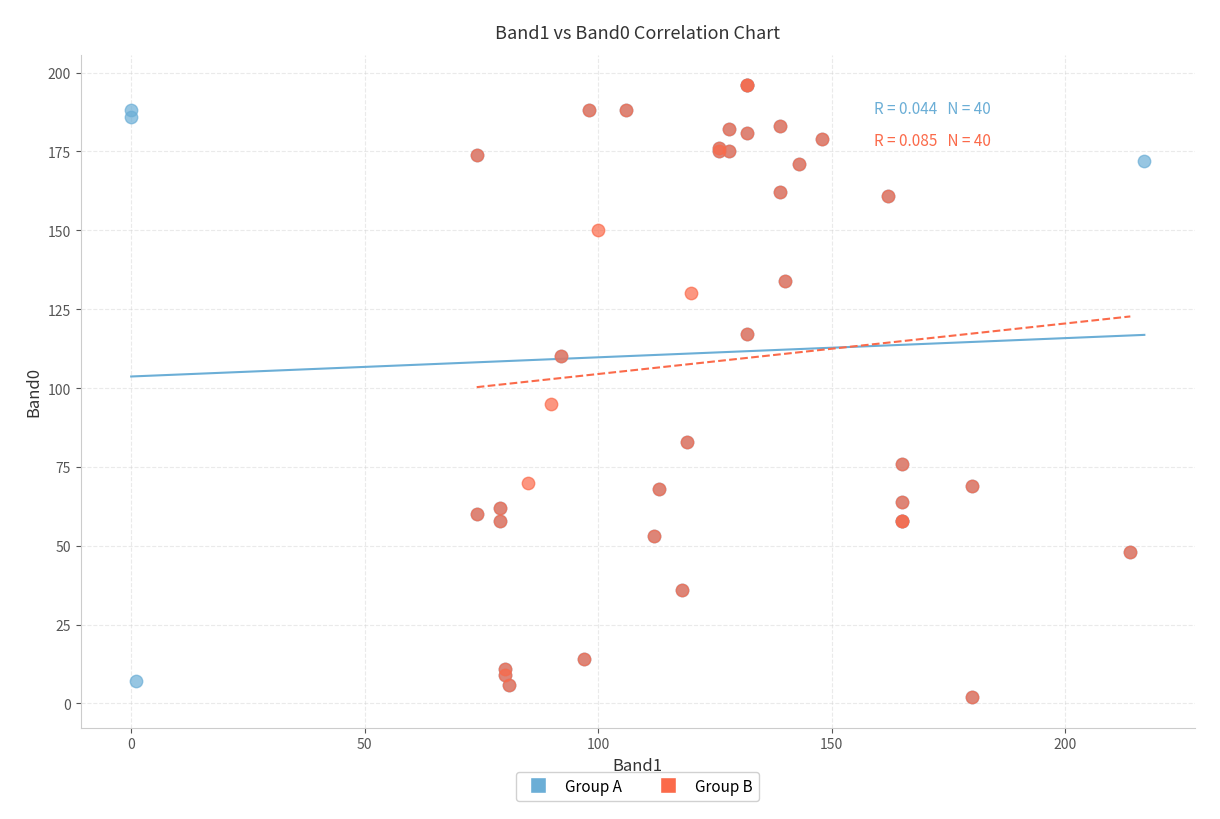

What are all the series names shown in the legend?

Group A, Group B